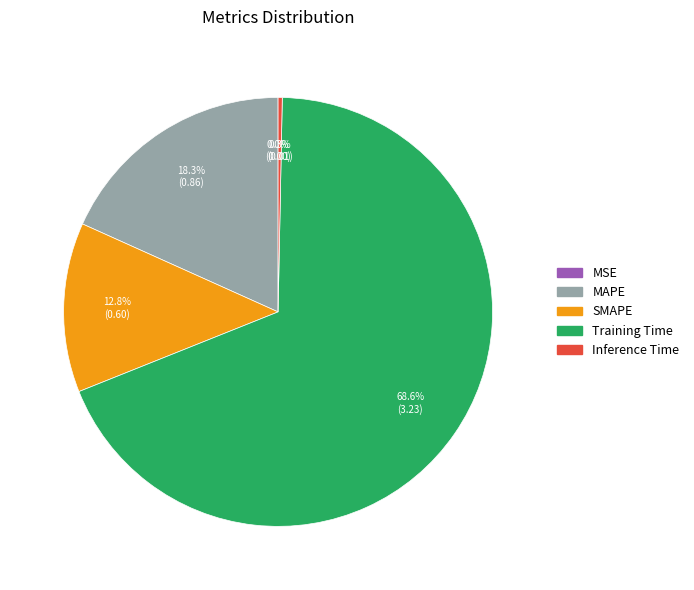

To the nearest percent, what is the combined percentage of SMAPE and Inference Time?

13%